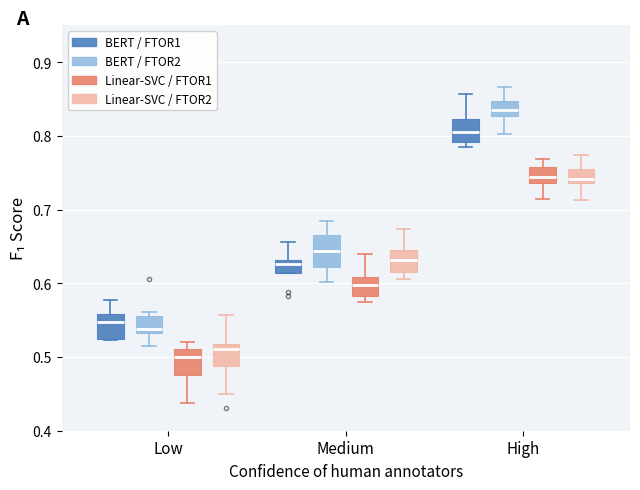

Which box's median line is the lowest?

Low (Linear-SVC / FTOR1)